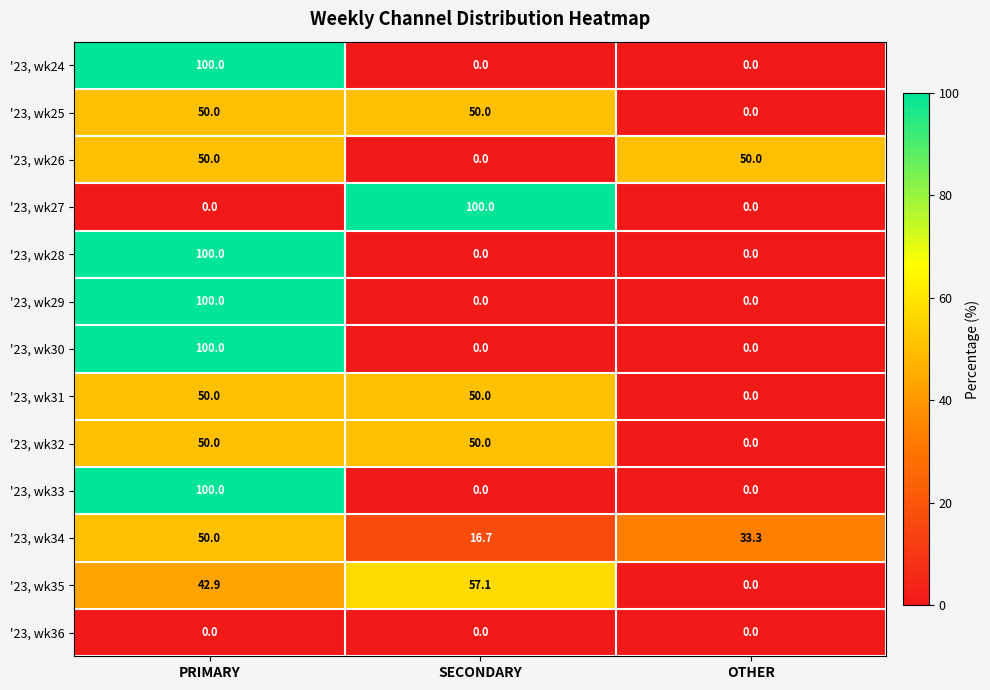

What is the spread (max minus min) of values at SECONDARY?

100.0